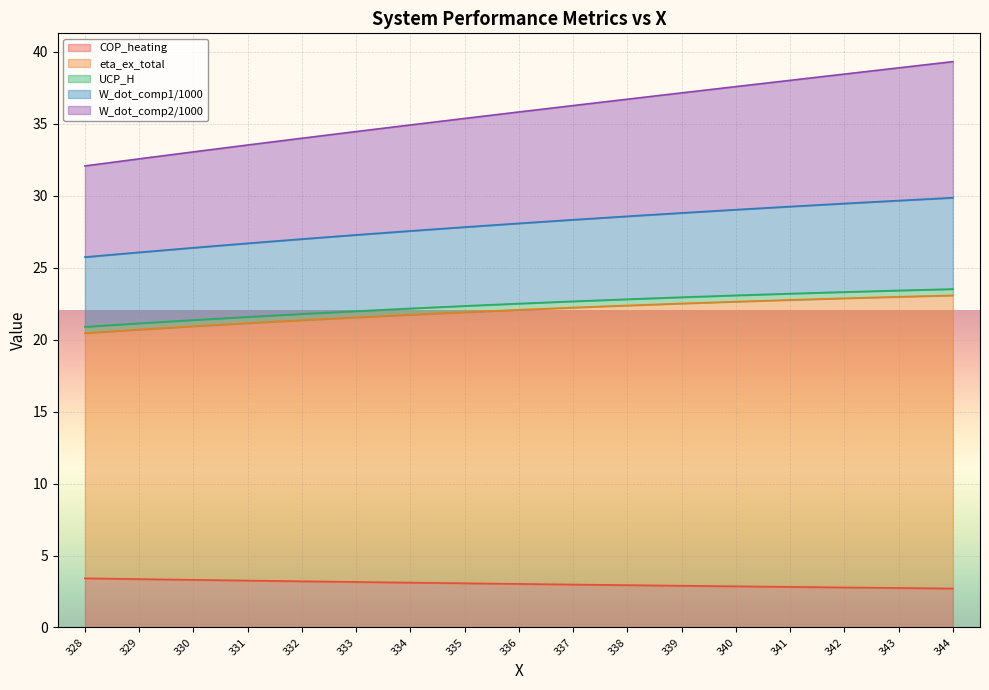

What is the average value of the COP_heating series?

3.0